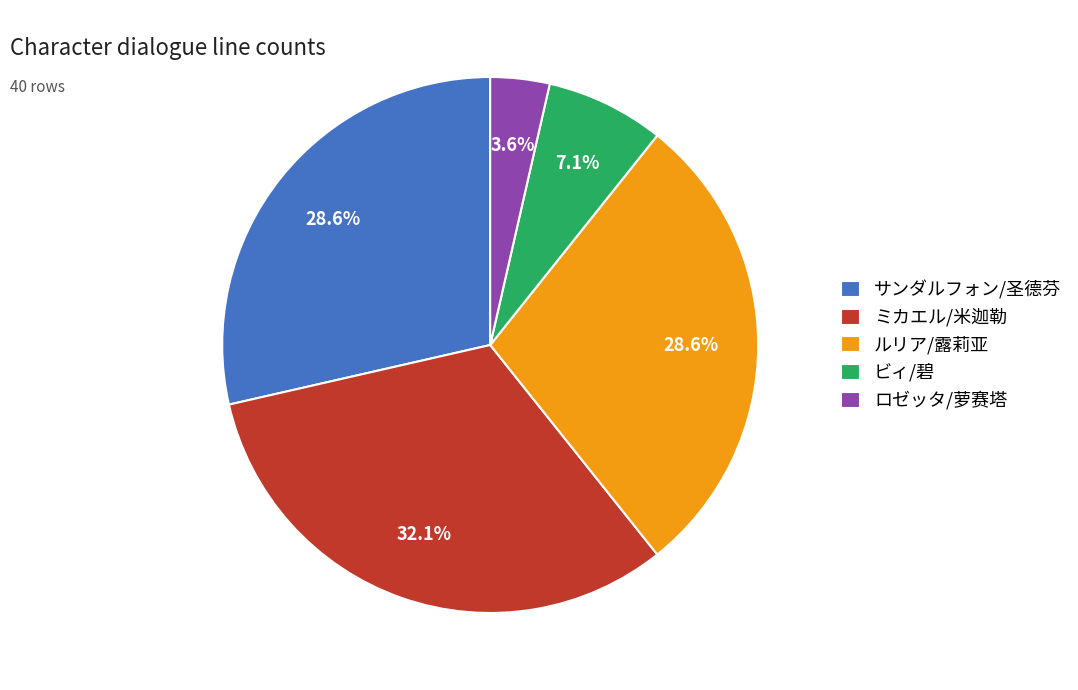

Is there any slice that represents more than half of the pie?

No